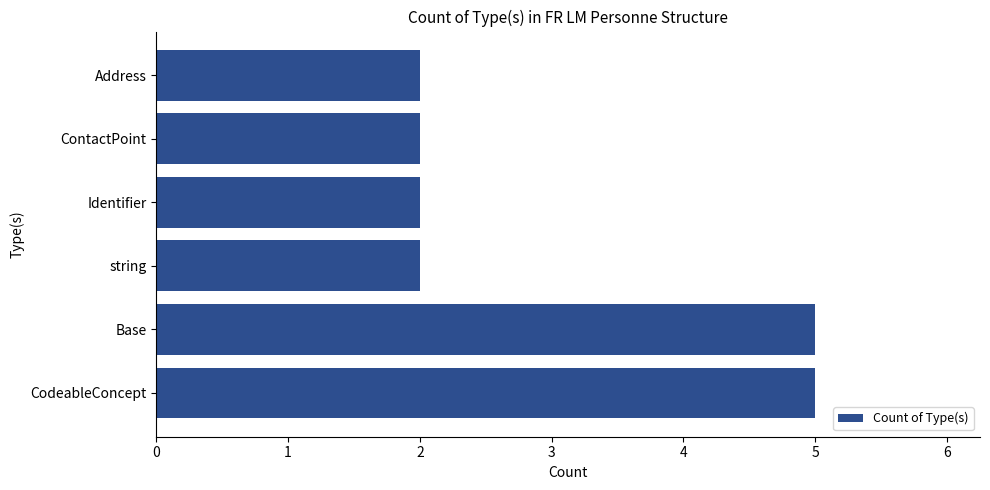

Reading bottom to top, extract all data points from this chart.

5	5	2	2	2	2